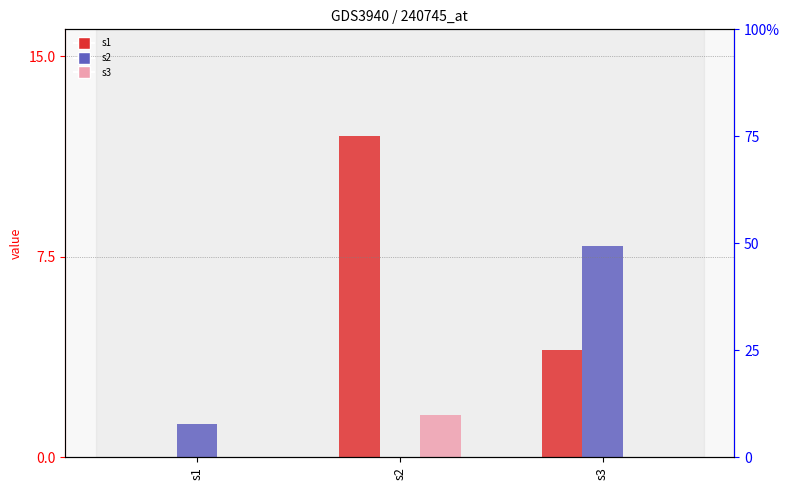

How many groups of bars are there?

3